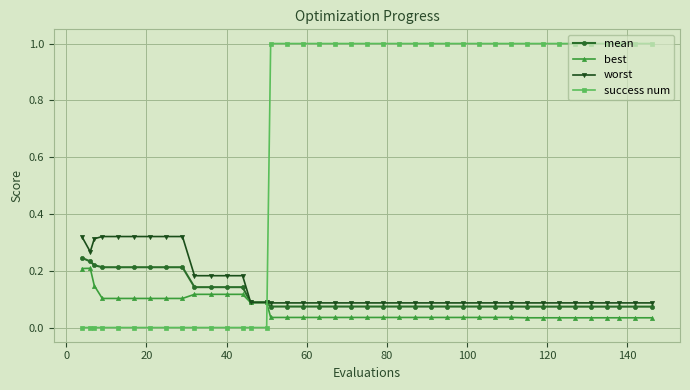

What is the greatest value displayed?

1.0